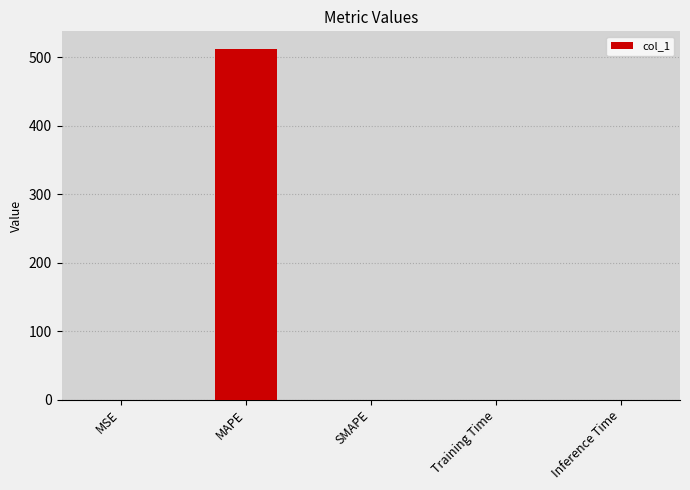

Read the value at MAPE.

512.0